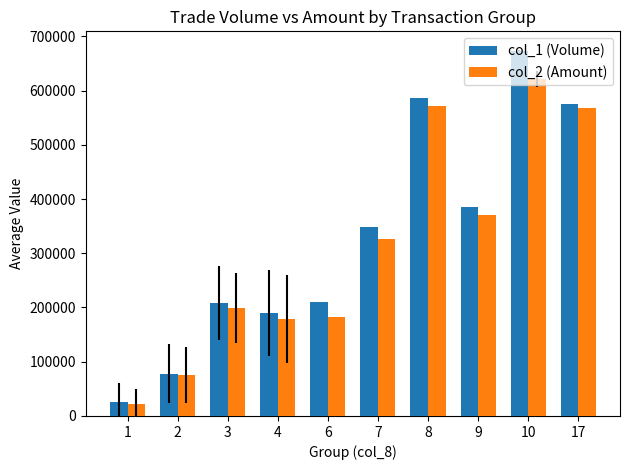

What is the minimum value shown in the chart?

21943.6